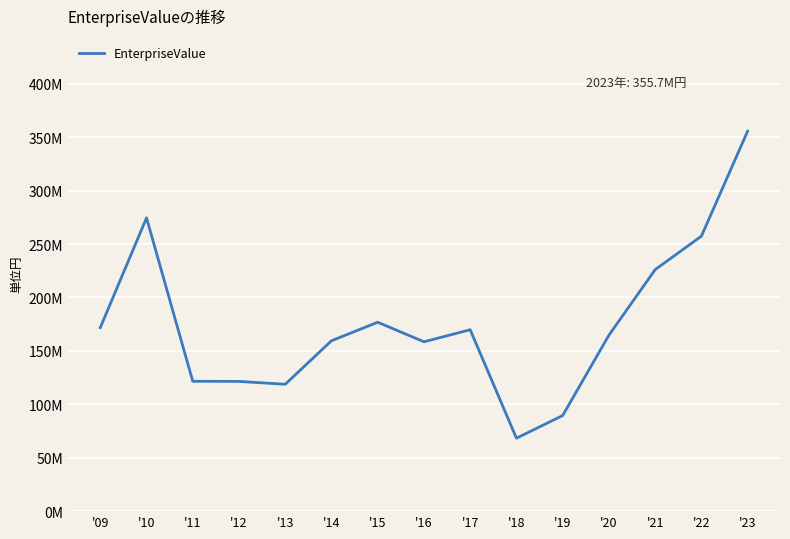

What is the value of the 15th point from the left?

355669348.7